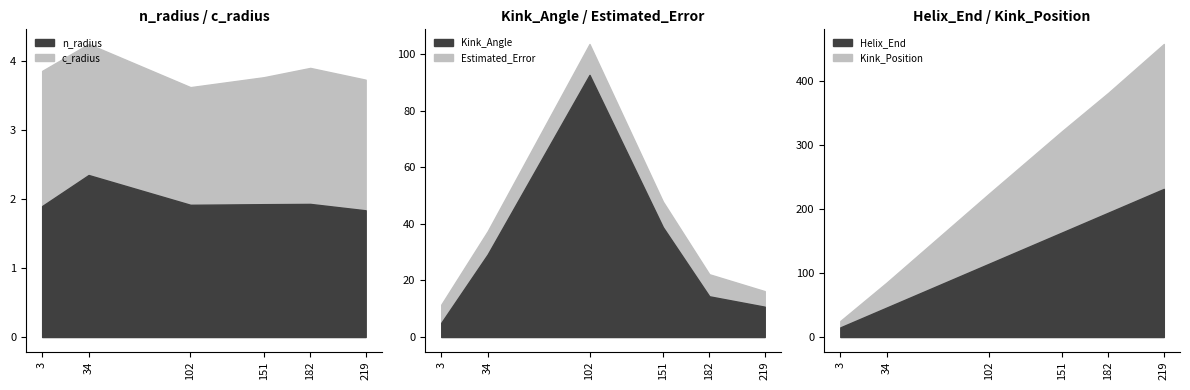

Is the value of n_radius at 151 greater than the value of c_radius at 151?

Yes